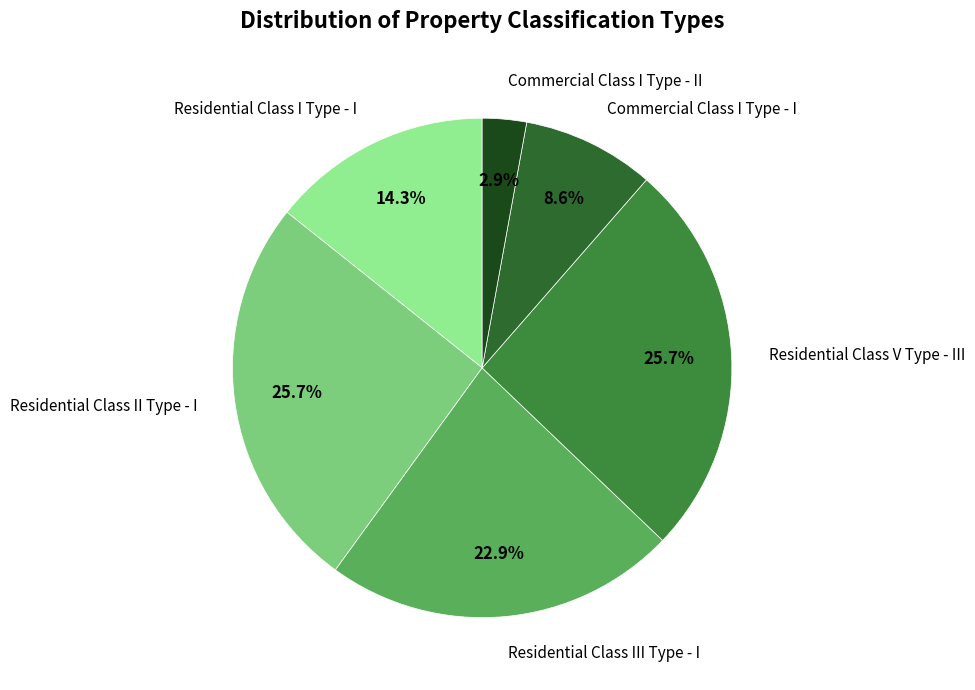

Which category has the smallest portion of the pie?

Commercial Class I Type - II